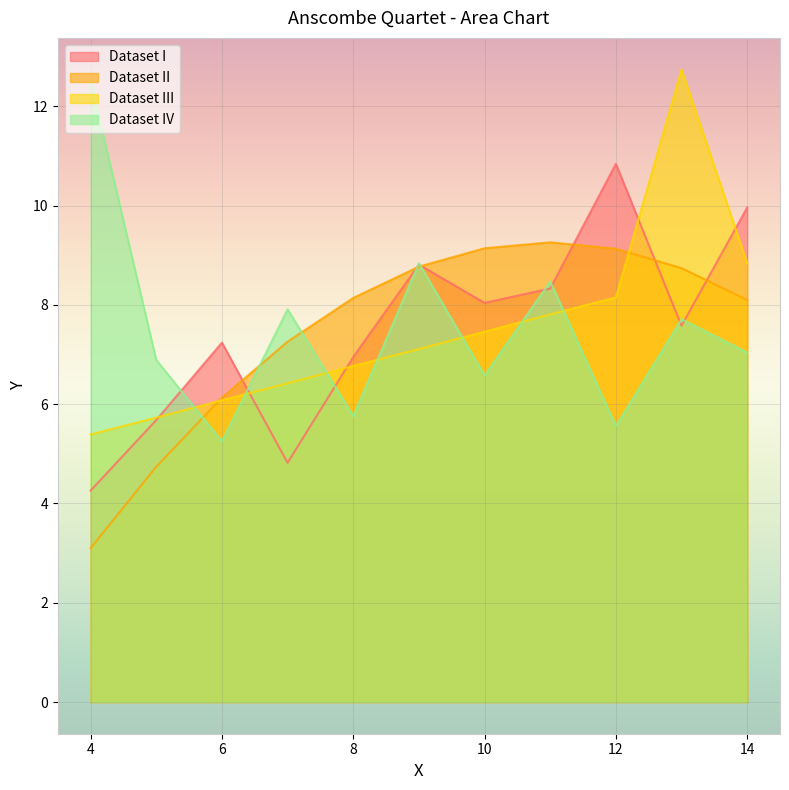

What is the total value across all series at 8?

27.6